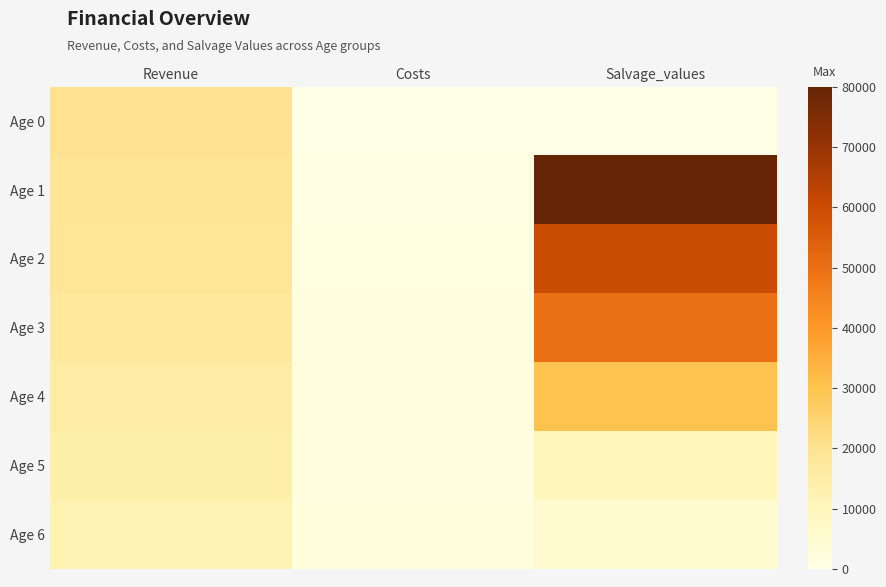

Reading right to left, what are all the values shown in this chart?

Age 0: Salvage_values=0	Costs=200	Revenue=20000
Age 1: Salvage_values=80000	Costs=600	Revenue=19000
Age 2: Salvage_values=60000	Costs=1200	Revenue=18500
Age 3: Salvage_values=50000	Costs=1500	Revenue=17200
Age 4: Salvage_values=30000	Costs=1700	Revenue=15500
Age 5: Salvage_values=10000	Costs=1800	Revenue=14000
Age 6: Salvage_values=5000	Costs=2200	Revenue=12200